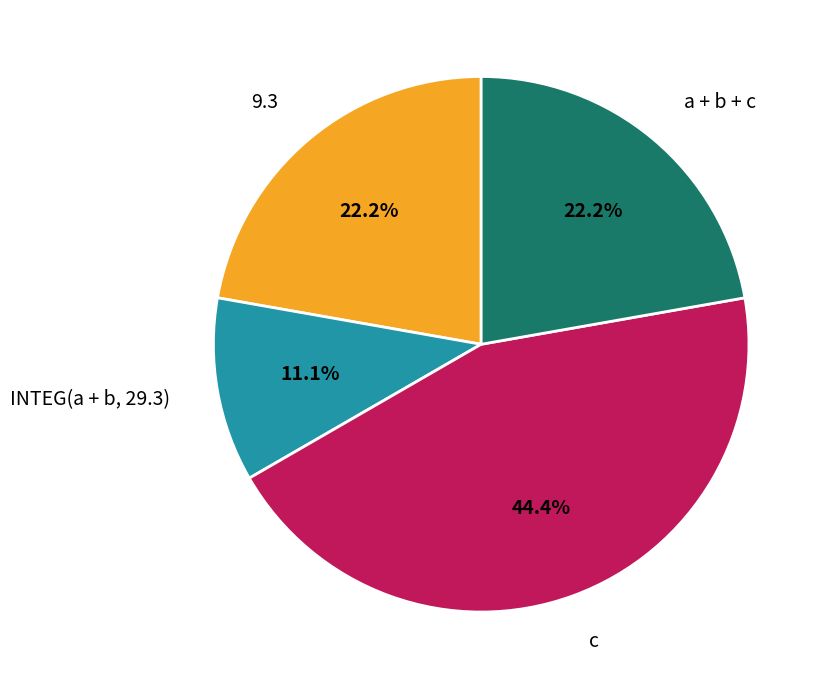

What percentage is the 9.3 slice, to the nearest percent?

22%